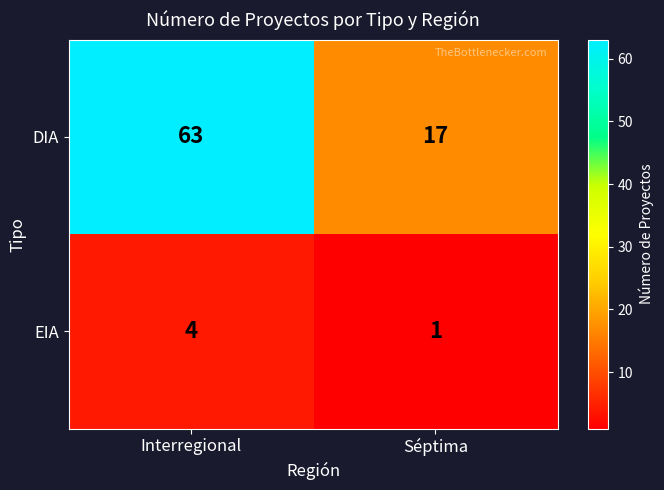

What is the difference between the maximum and minimum values in the DIA series?

46